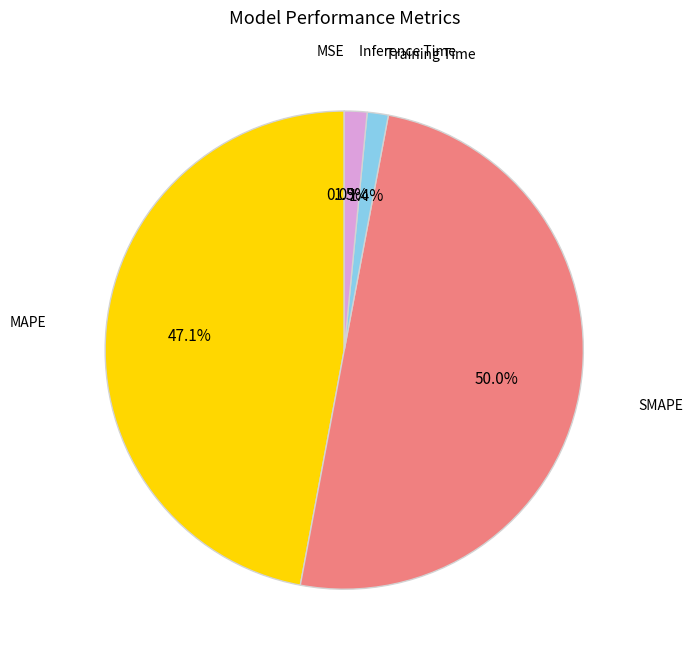

Which category has the smallest portion of the pie?

MSE